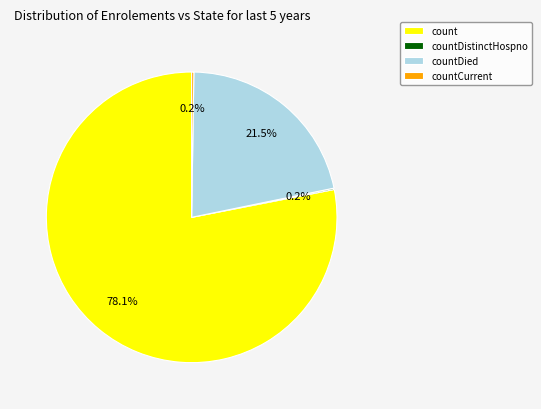

What percentage is NOT represented by countDied?

78.5%